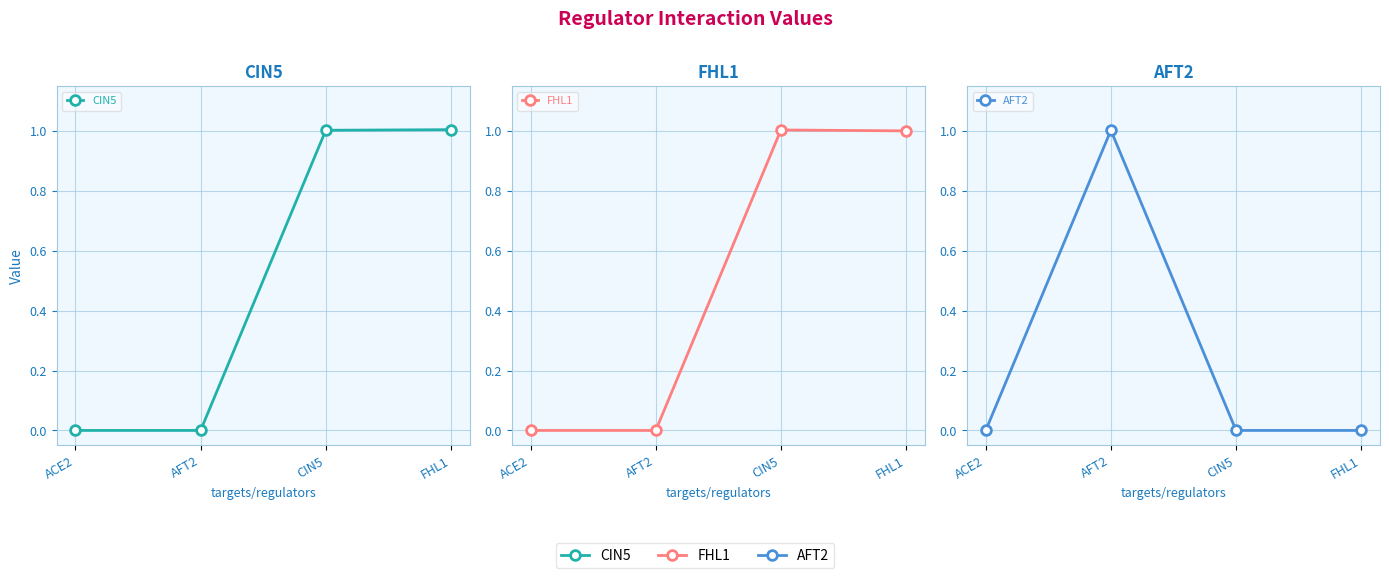

Which has a higher value, ACE2 or AFT2?

ACE2